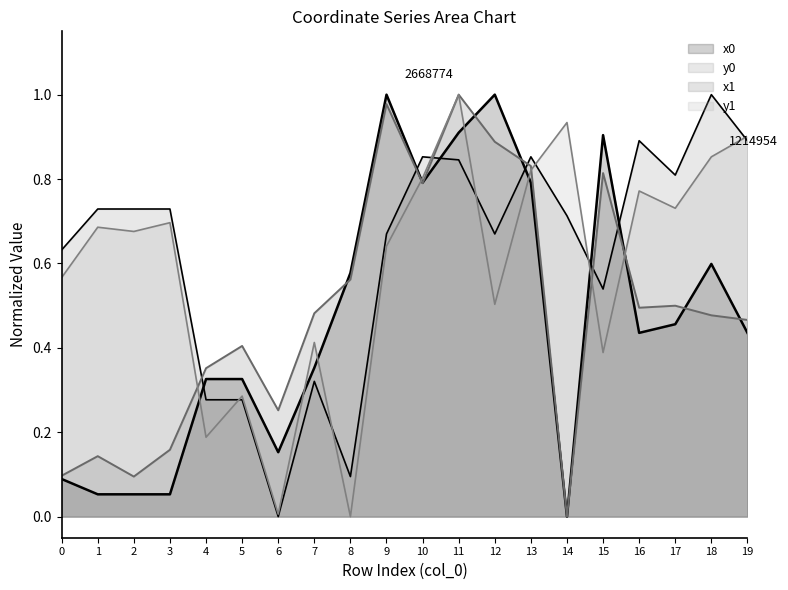

Reading left to right, list all the values displayed in this chart.

x0: 0=0.1	1=0.1	2=0.1	3=0.1	4=0.3	5=0.3	6=0.2	7=0.4	8=0.6	9=1.0	10=0.8	11=0.9	12=1.0	13=0.8	14=0.0	15=0.9	16=0.4	17=0.5	18=0.6	19=0.4
y0: 0=0.6	1=0.7	2=0.7	3=0.7	4=0.3	5=0.3	6=0.0	7=0.3	8=0.1	9=0.7	10=0.9	11=0.8	12=0.7	13=0.9	14=0.7	15=0.5	16=0.9	17=0.8	18=1.0	19=0.9
x1: 0=0.1	1=0.1	2=0.1	3=0.2	4=0.4	5=0.4	6=0.3	7=0.5	8=0.6	9=1.0	10=0.8	11=1.0	12=0.9	13=0.8	14=0.0	15=0.8	16=0.5	17=0.5	18=0.5	19=0.5
y1: 0=0.6	1=0.7	2=0.7	3=0.7	4=0.2	5=0.3	6=0.0	7=0.4	8=0.0	9=0.6	10=0.8	11=1.0	12=0.5	13=0.8	14=0.9	15=0.4	16=0.8	17=0.7	18=0.9	19=0.9